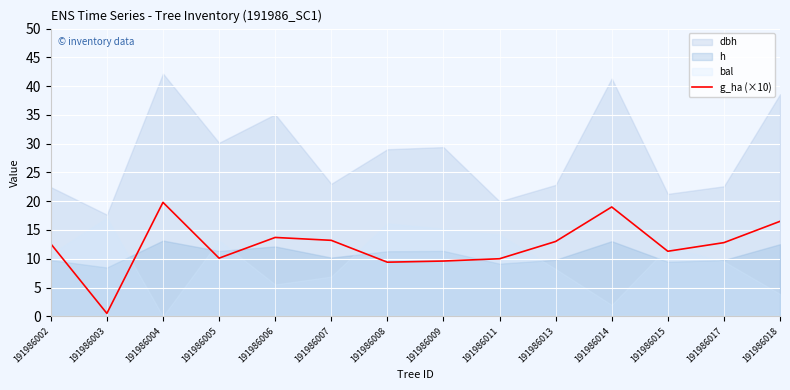

Which label corresponds to the largest value in the chart?

191986004